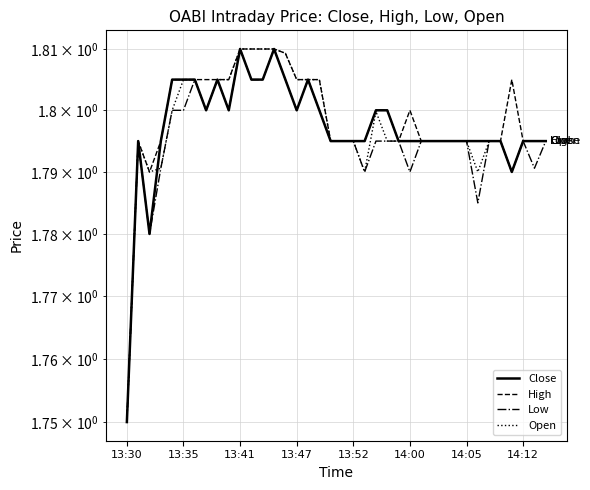

Which category has the lowest value in the High series?

13:30